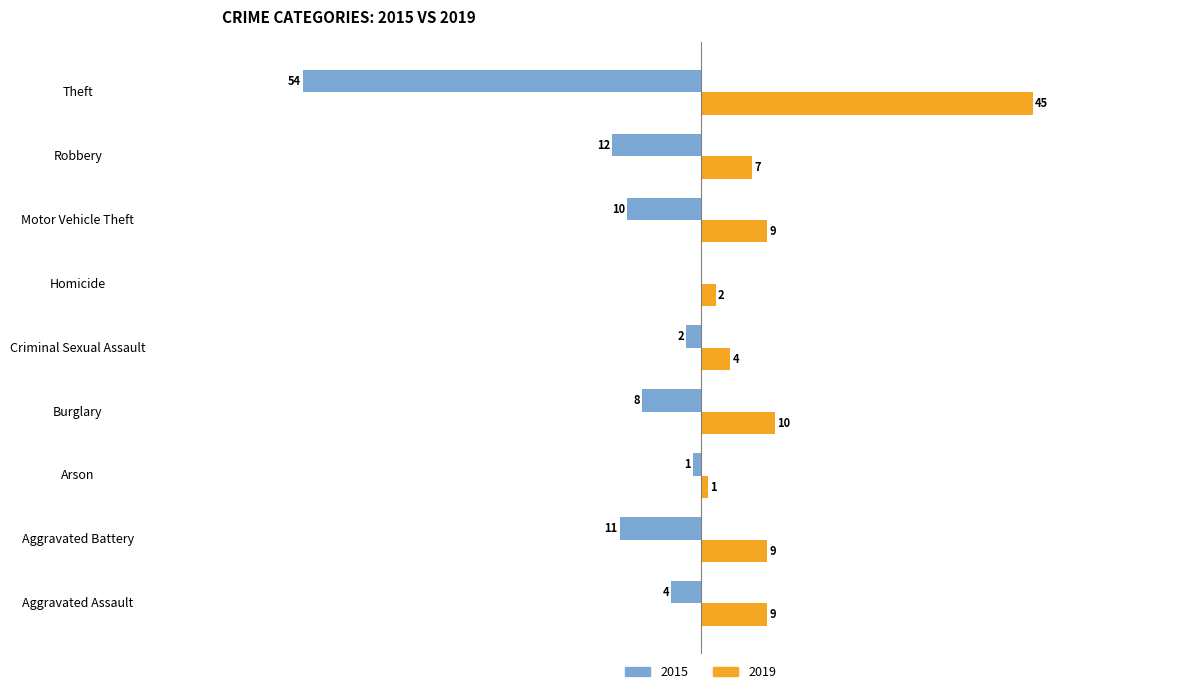

Is the value of 2019 at Homicide greater than the value of 2015 at Aggravated Assault?

Yes